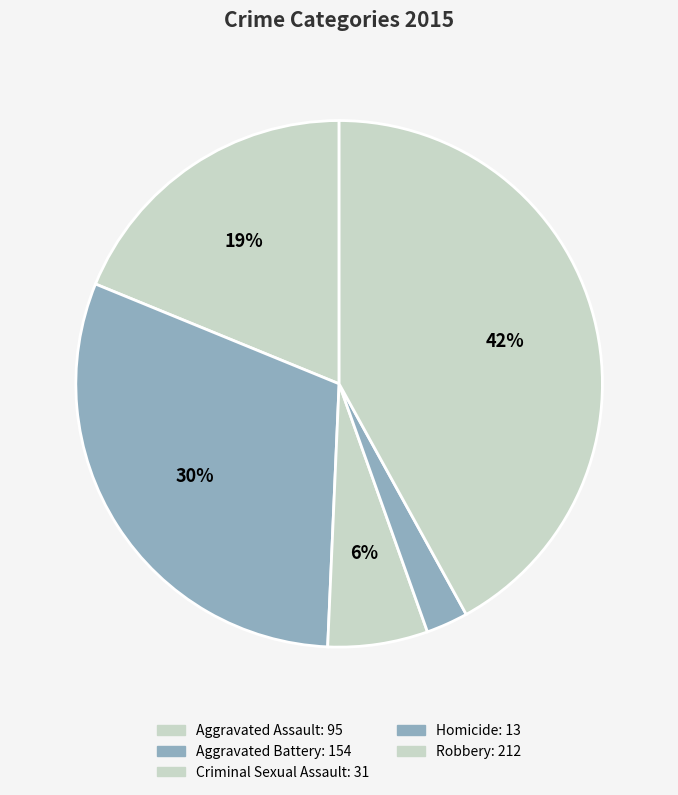

How many slices are in this pie chart?

5